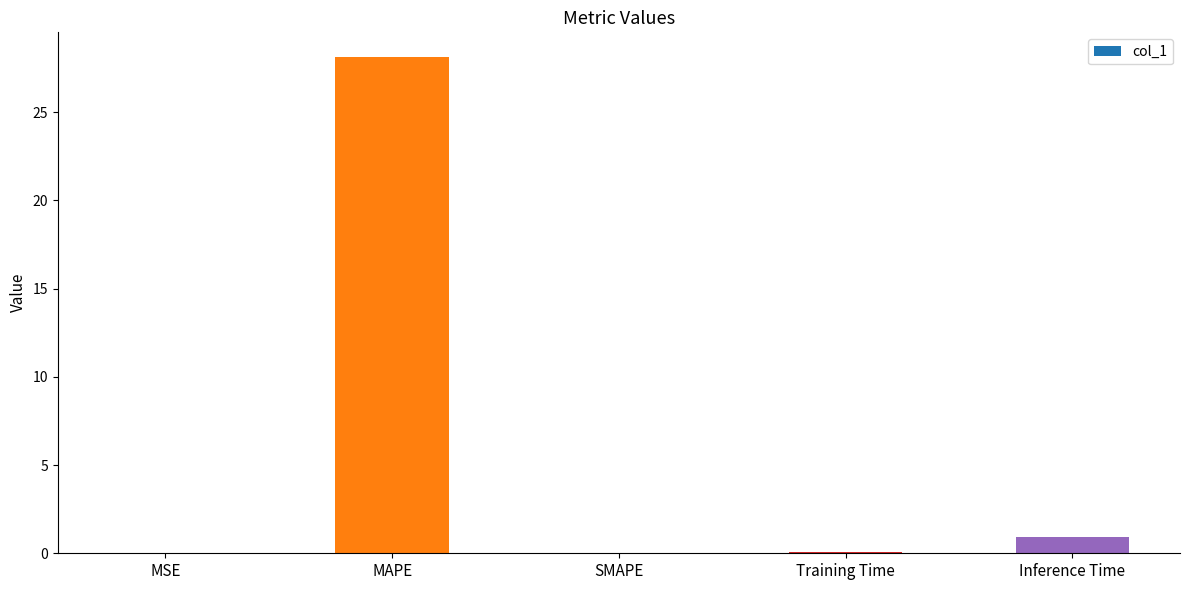

The chart shows a value of 11.3 at MAPE. True or false?

False